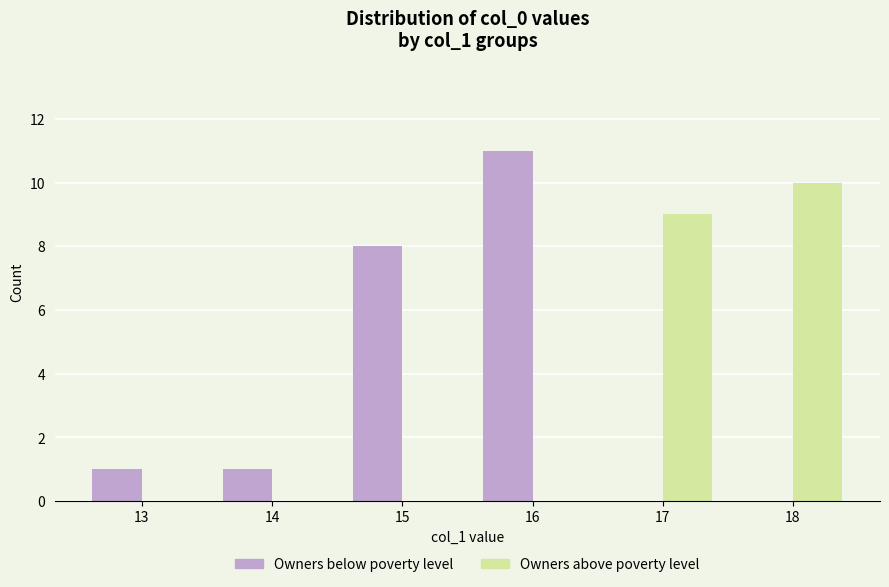

Reading left to right, what are all the values shown in this chart?

Owners below poverty level: 1	1	8	11	0	0
Owners above poverty level: 0	0	0	0	9	10